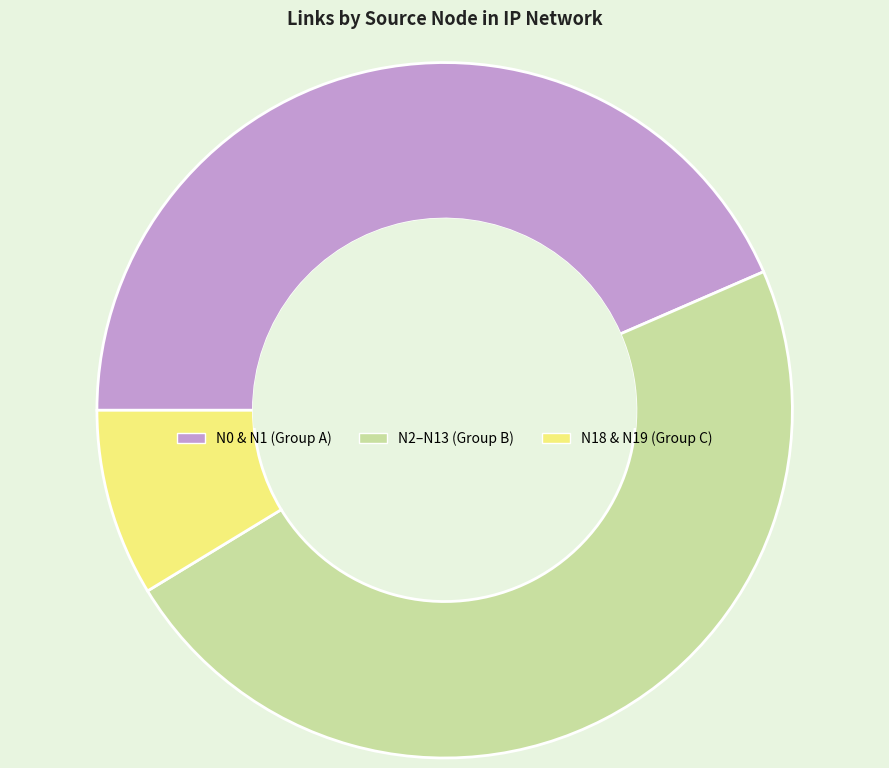

Is there any slice that represents more than half of the pie?

No